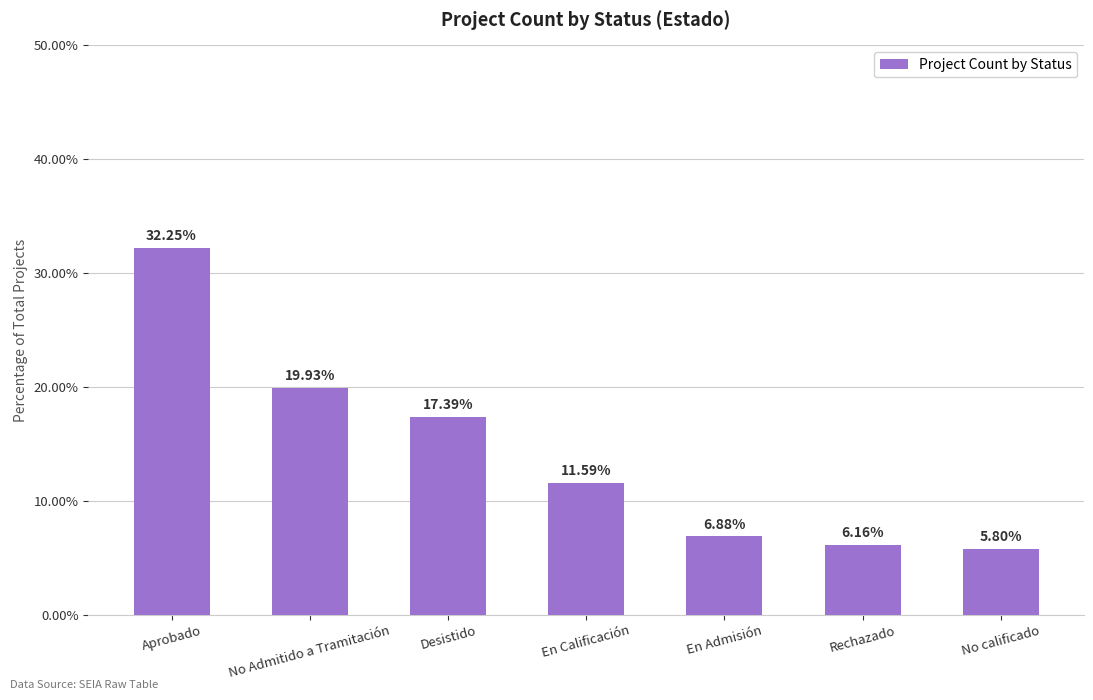

At which category does the chart reach its minimum across all series?

No calificado